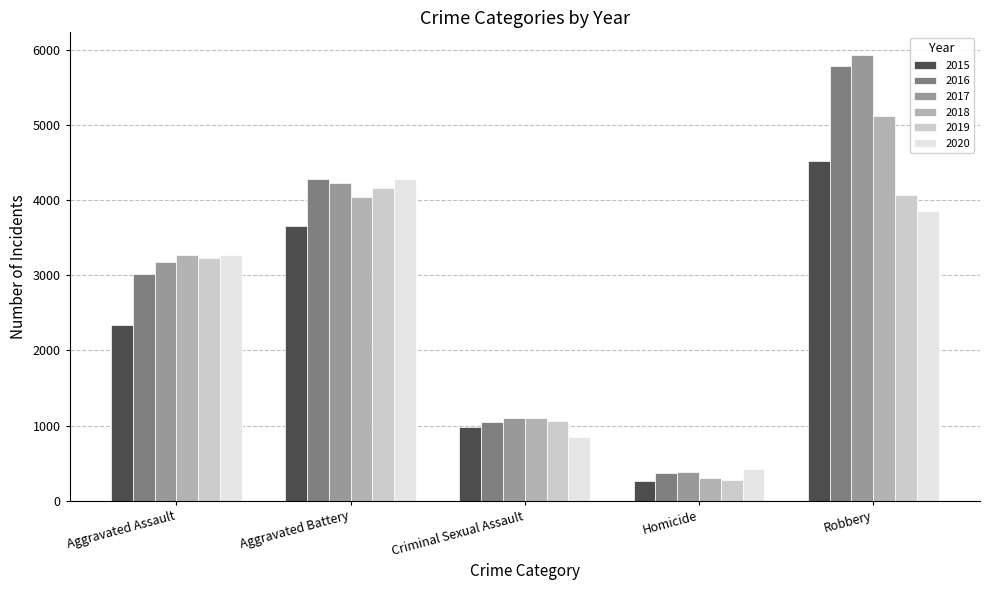

What is the label of the 1st bar from the left?

Aggravated Assault